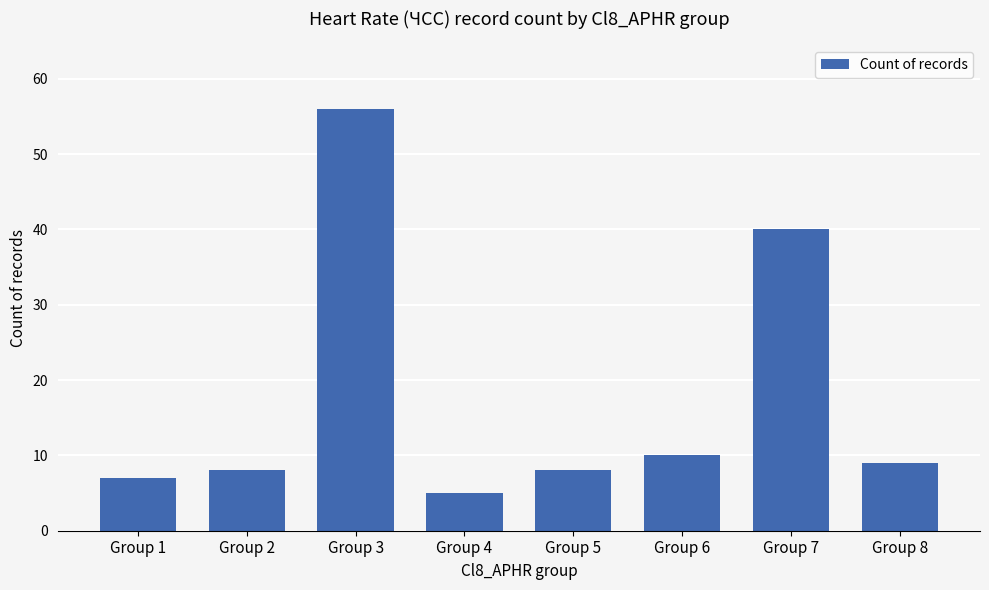

Where is the data nearest to the value 30?

Group 7